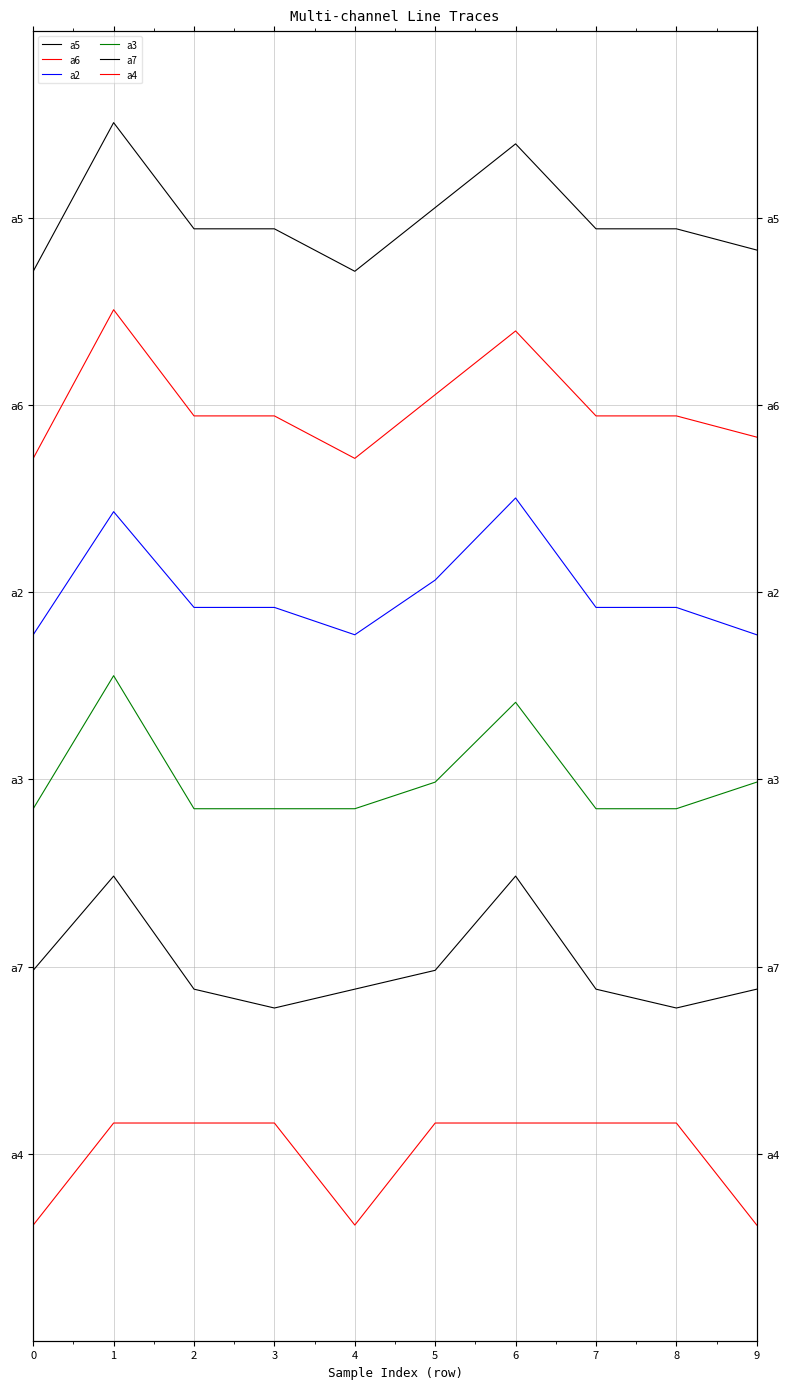

What is the value of the a2 point at the 10th from the left?

38.8